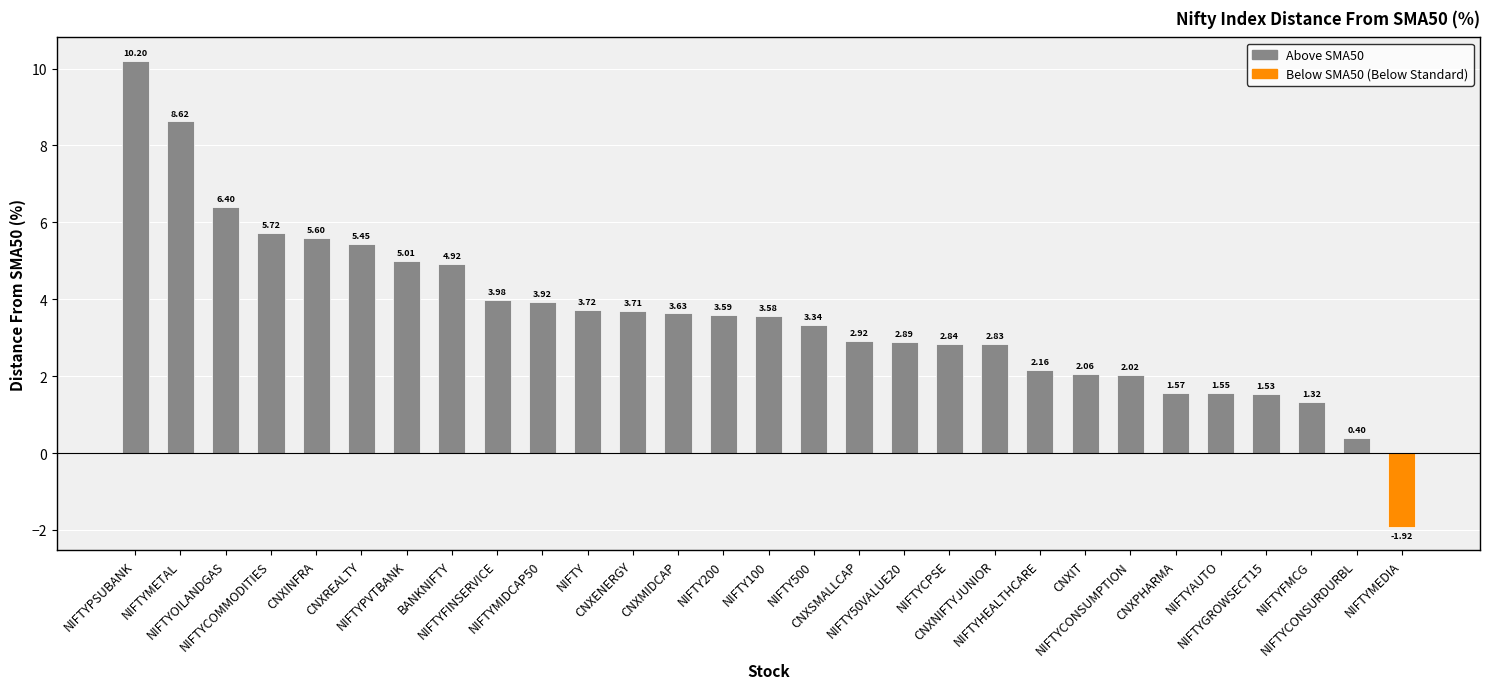

The chart shows a value of 0.4 at NIFTYCONSURDURBL. True or false?

True